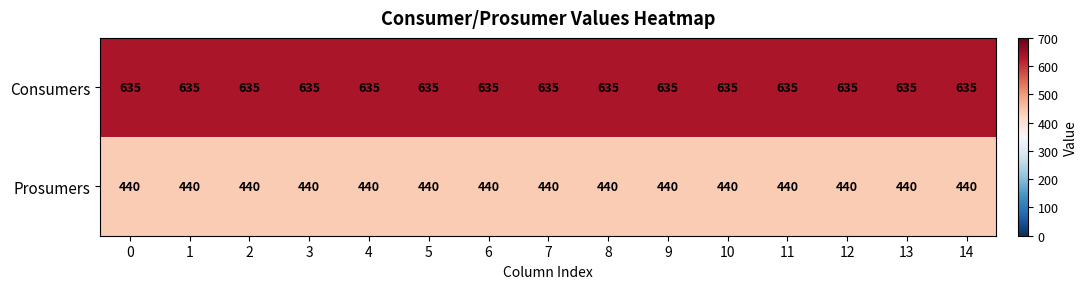

Read the Consumers value at 4.

635